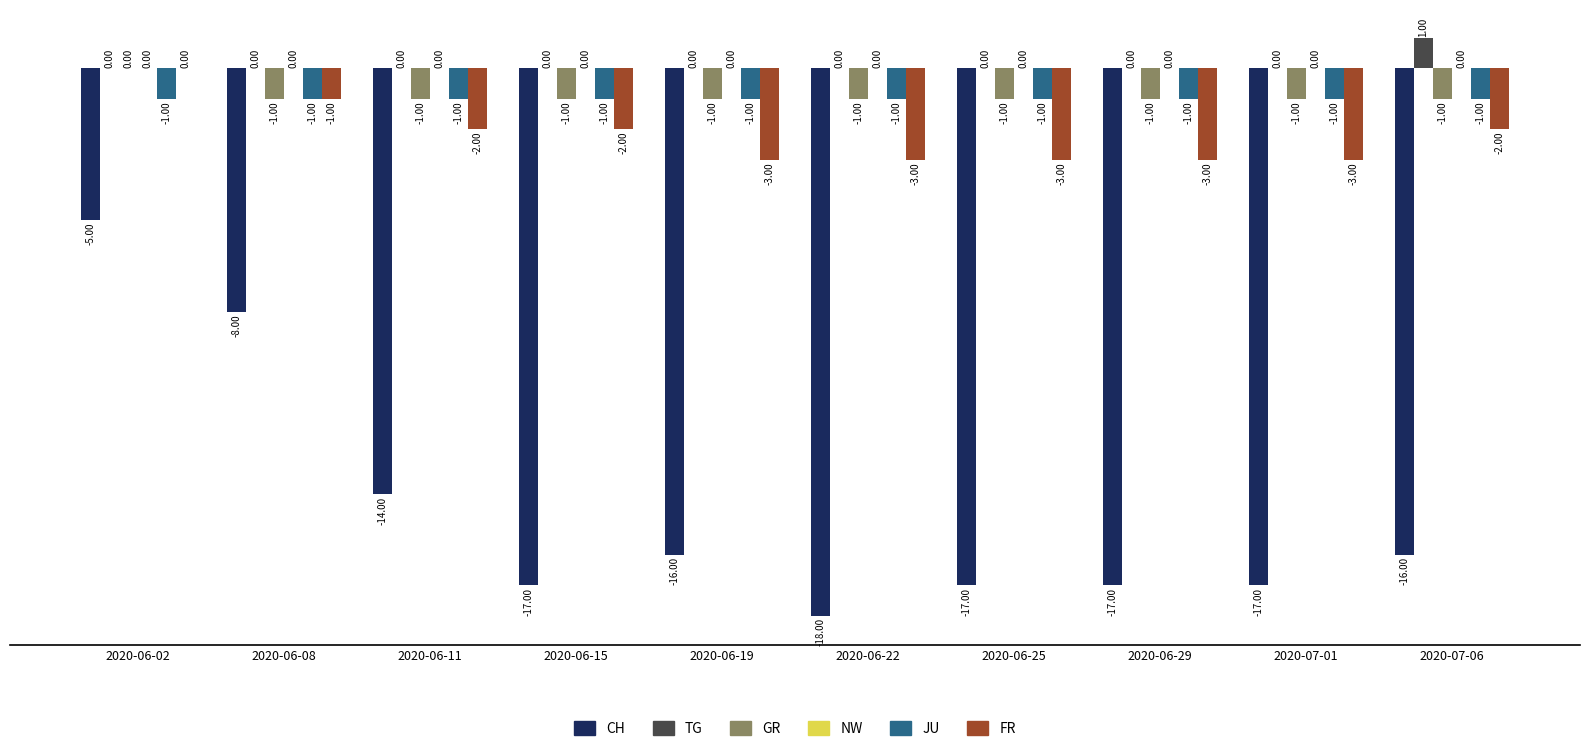

Is the value of CH at 2020-06-02 greater than the value of TG at 2020-06-25?

No